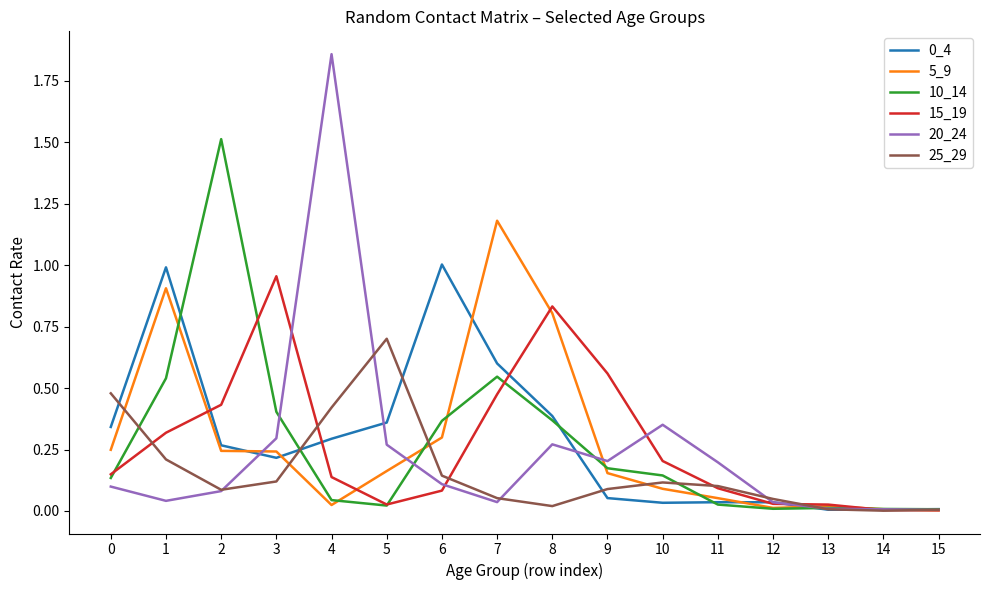

What is the total value across all series at 6?

2.0